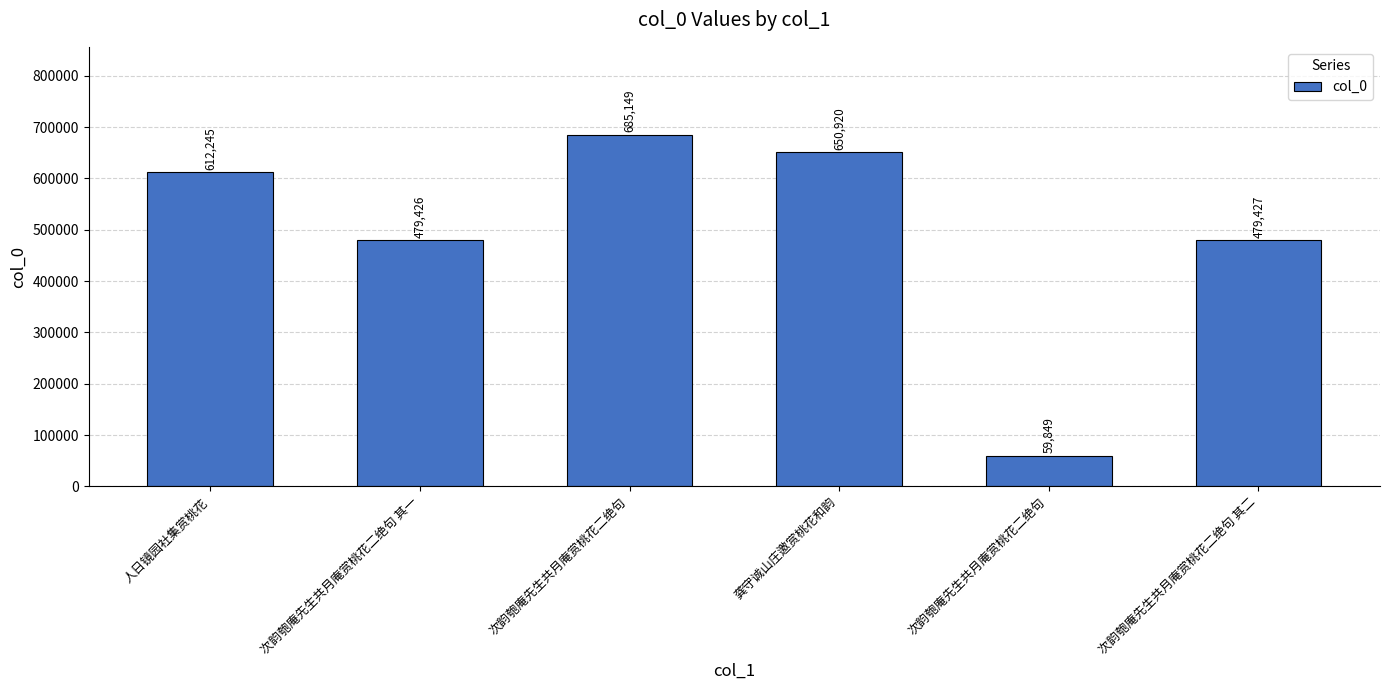

Reading right to left, transcribe all the data shown in this chart.

次韵匏庵先生共月庵赏桃花二绝句 其二=479427	次韵匏庵先生共月庵赏桃花二绝句=59849	龚守诚山庄邀赏桃花和韵=650920	次韵匏庵先生共月庵赏桃花二绝句=685149	次韵匏庵先生共月庵赏桃花二绝句 其一=479426	人日镜园社集赏桃花=612245